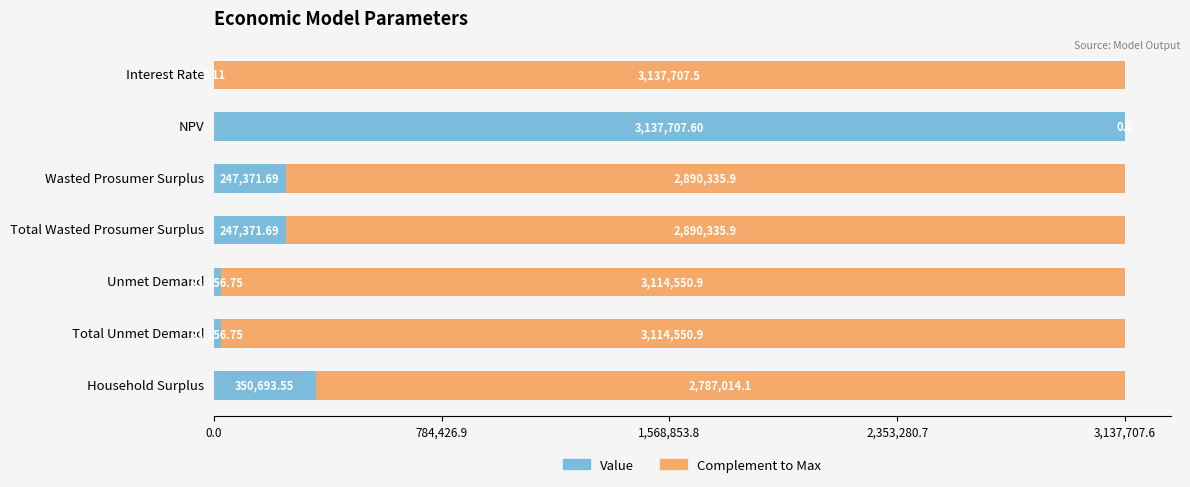

What is the total value across all series at Total Unmet Demand?

3137707.6